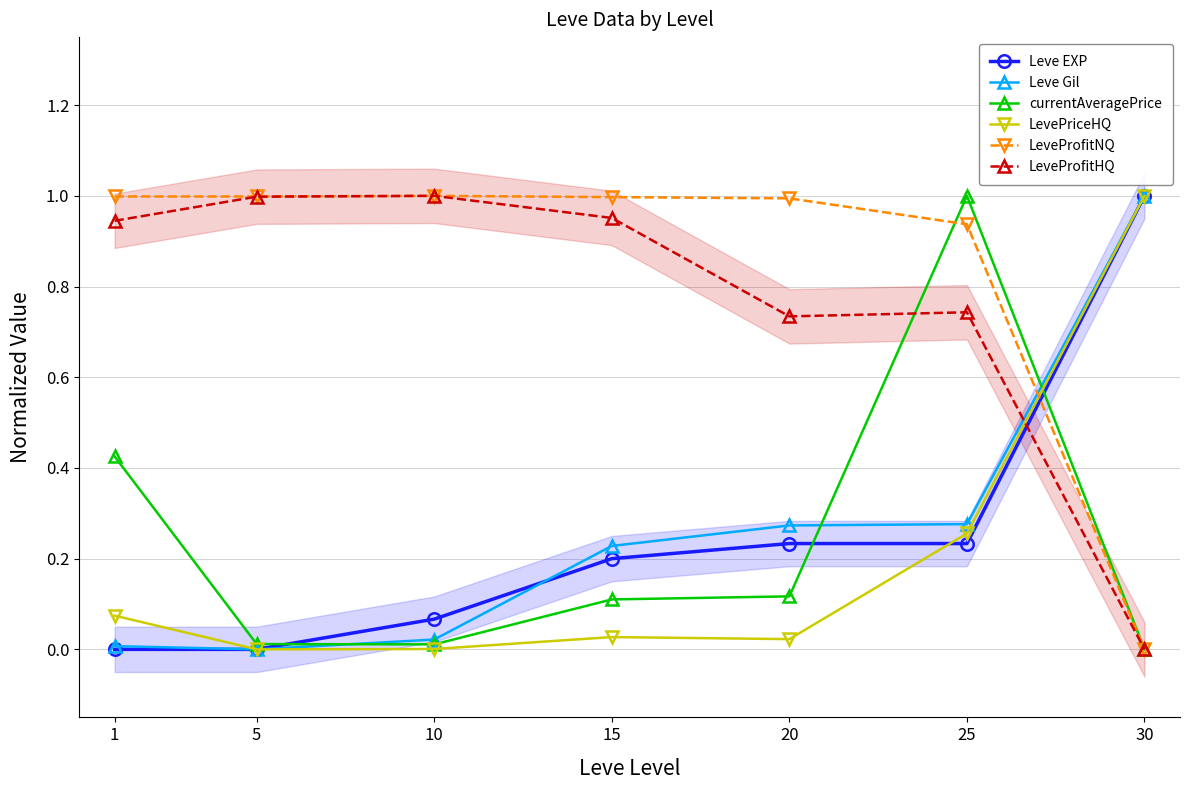

Is this an area chart (filled region under the line)?

No